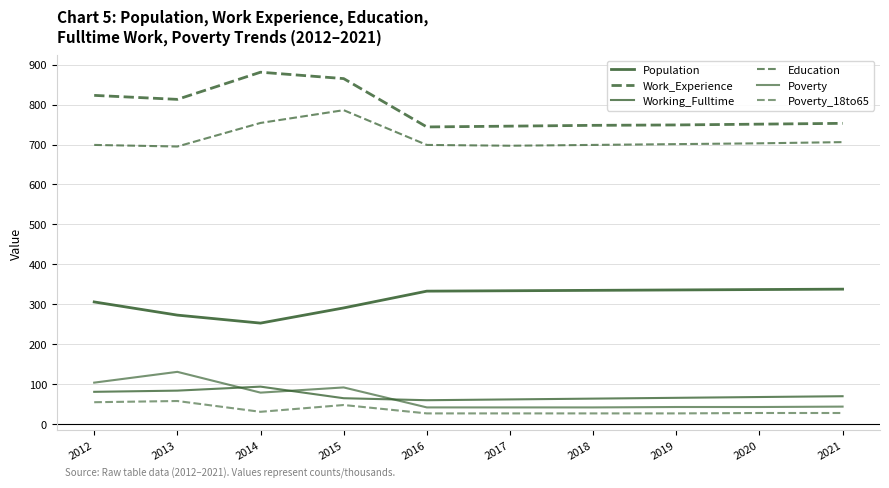

Is this an area chart (filled region under the line)?

No